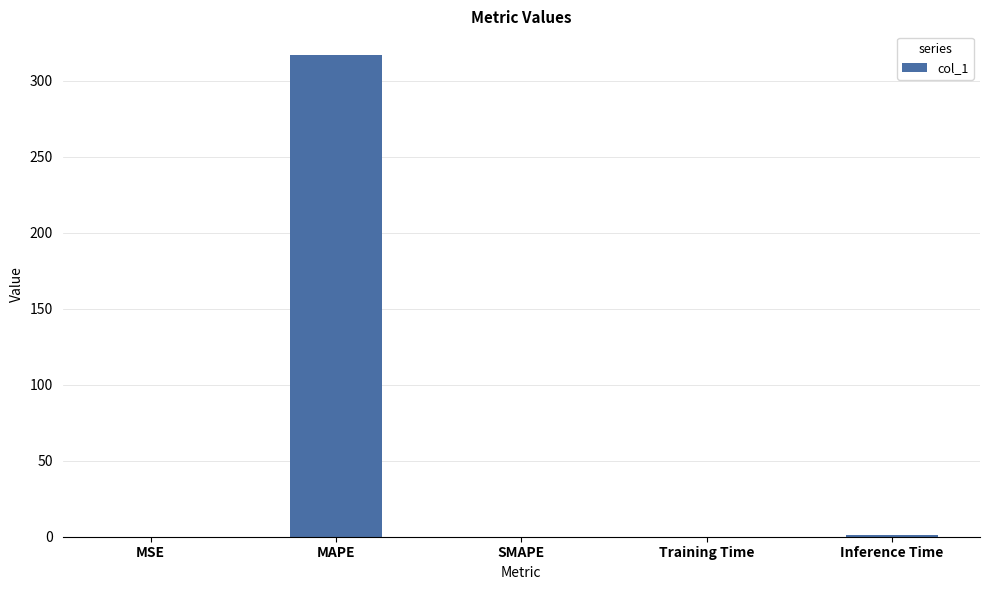

Which has a higher value, SMAPE or MAPE?

MAPE